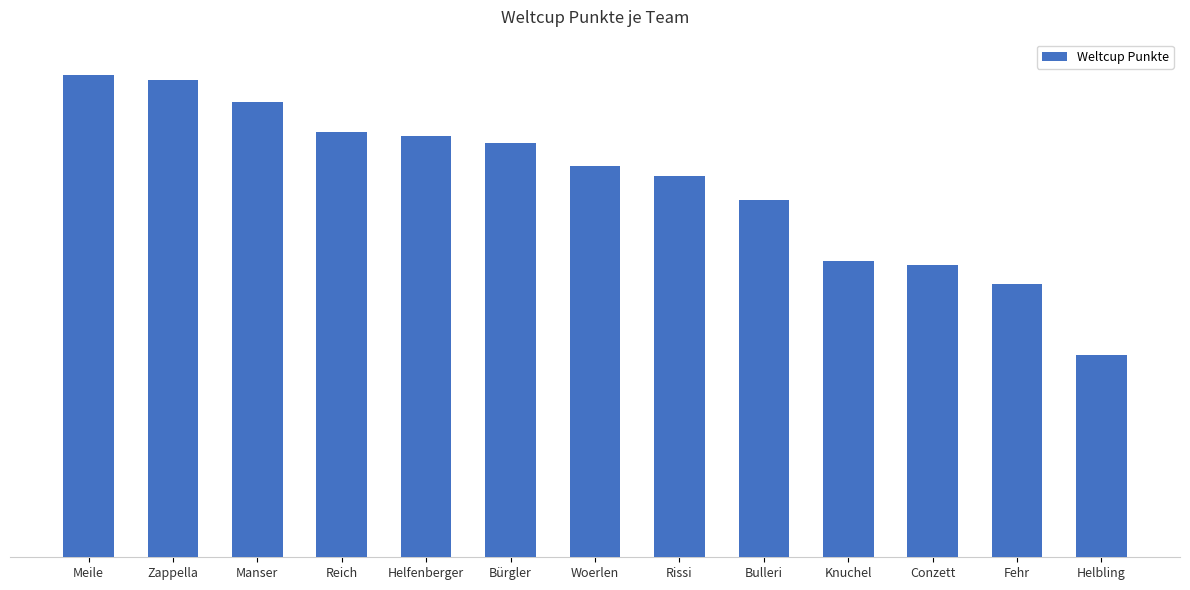

Reading left to right, transcribe all the data shown in this chart.

2421	2395	2288	2136	2115	2079	1963	1913	1796	1486	1468	1372	1014